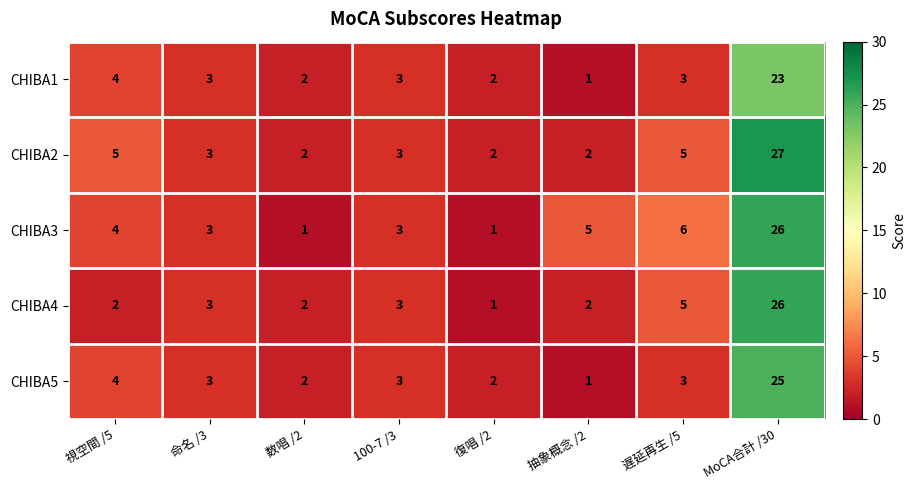

What is the spread (max minus min) of values at 視空間 /5?

3